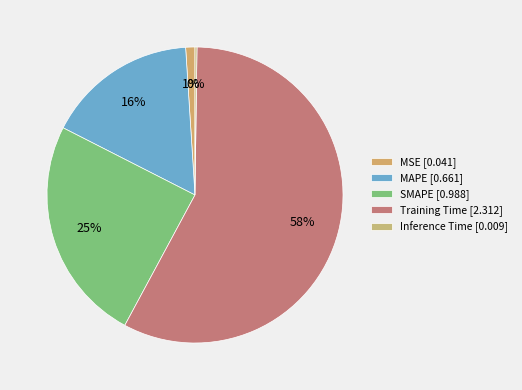

To the nearest percent, what is the combined percentage of MSE and SMAPE?

26%